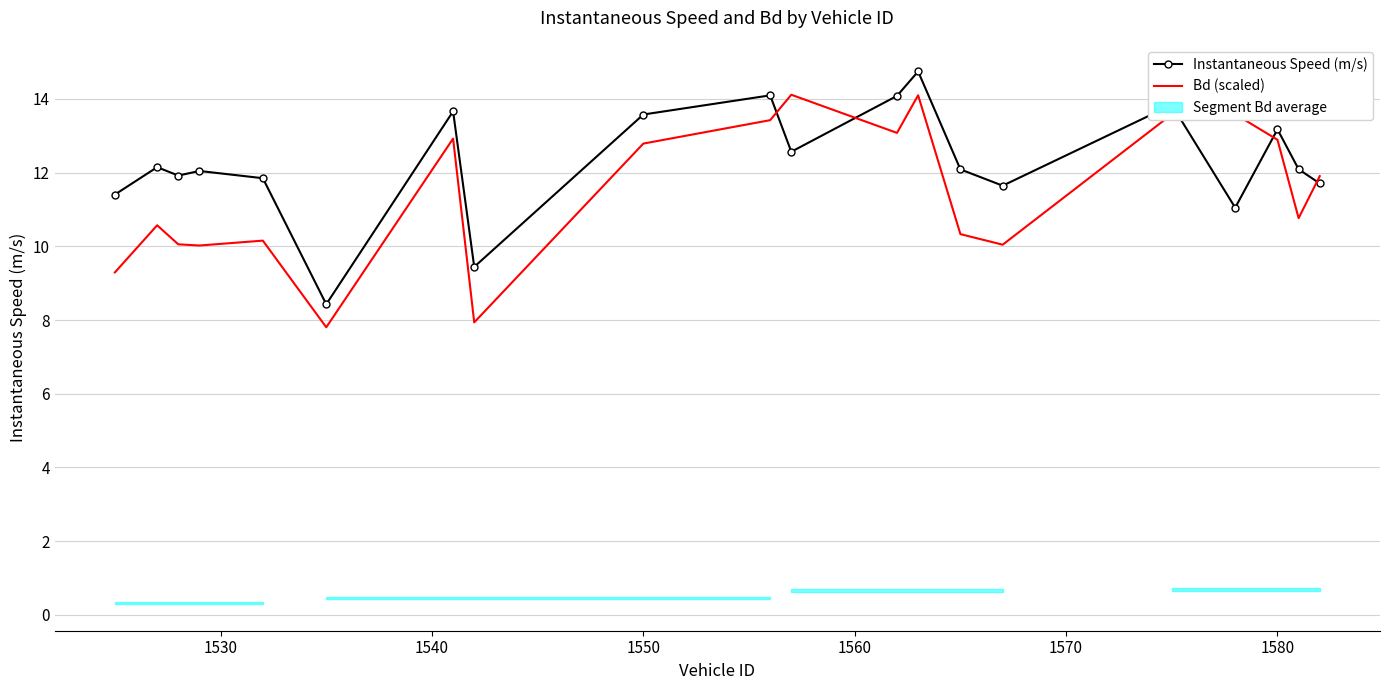

How many data points in Bd (scaled) are above 11?

10